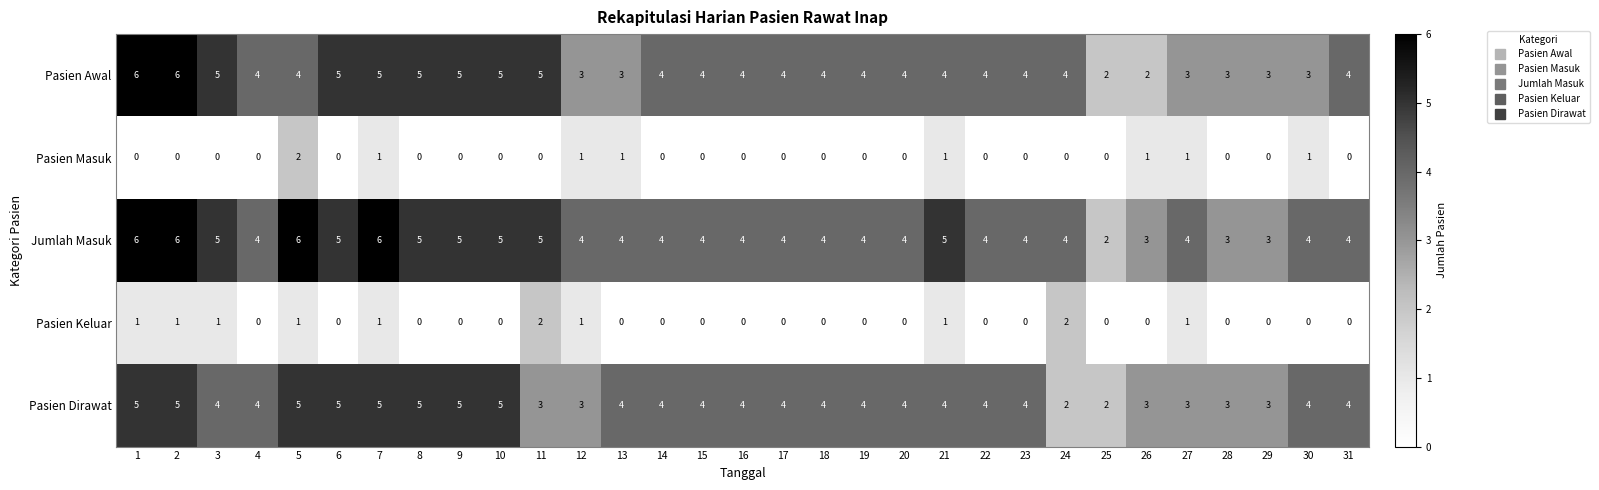

What is the sum of all Pasien Keluar values?

12